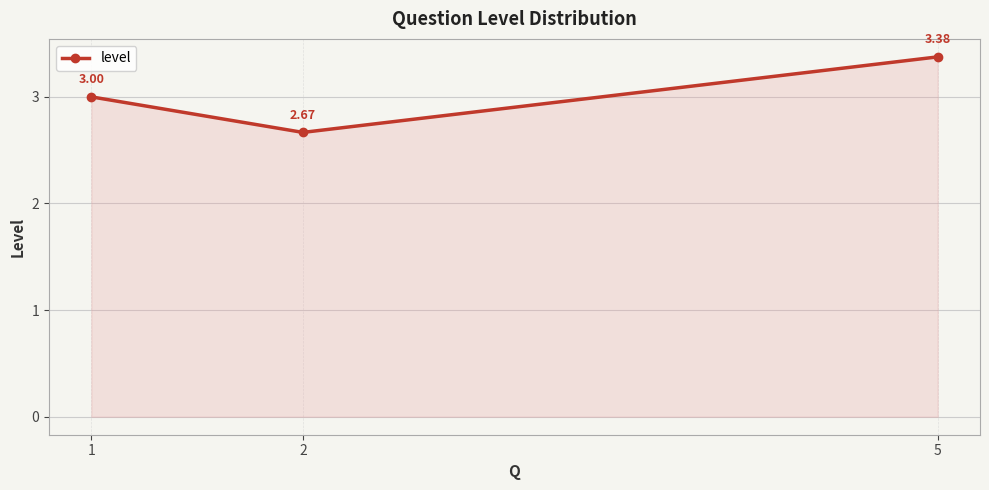

What is the sum of all values?

9.0